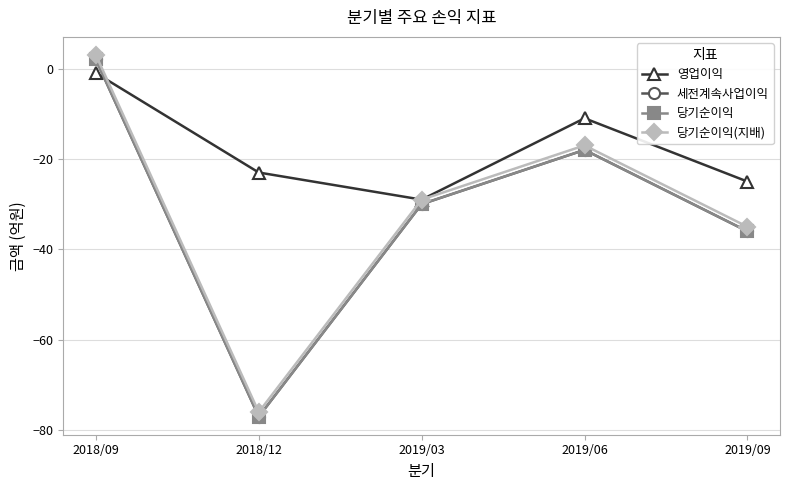

List the series in order of their peak value, lowest first.

영업이익, 세전계속사업이익, 당기순이익, 당기순이익(지배)